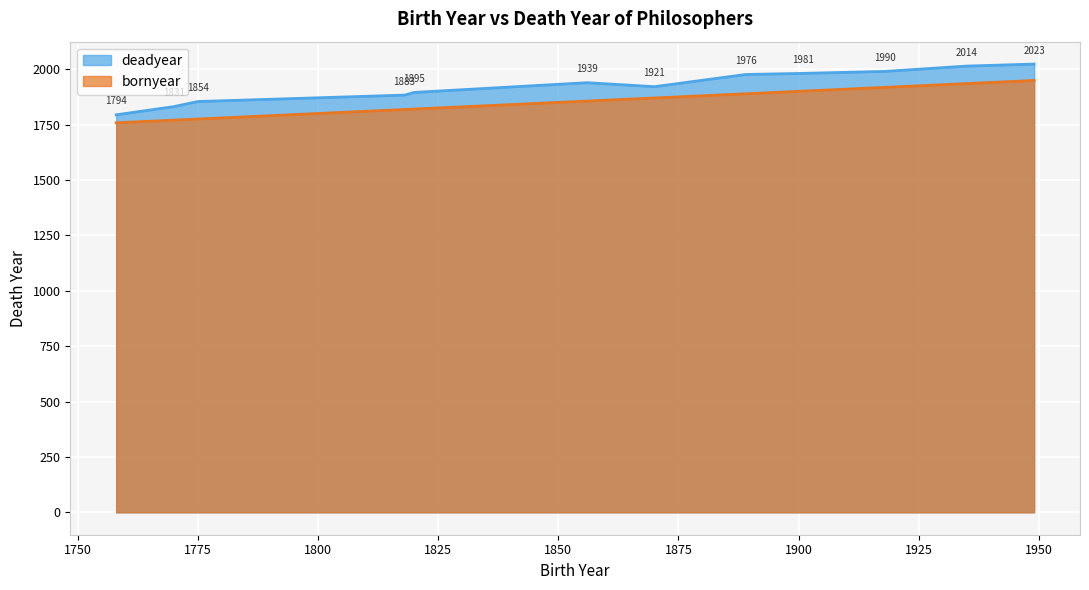

What is the difference between the maximum and minimum values in the bornyear series?

191